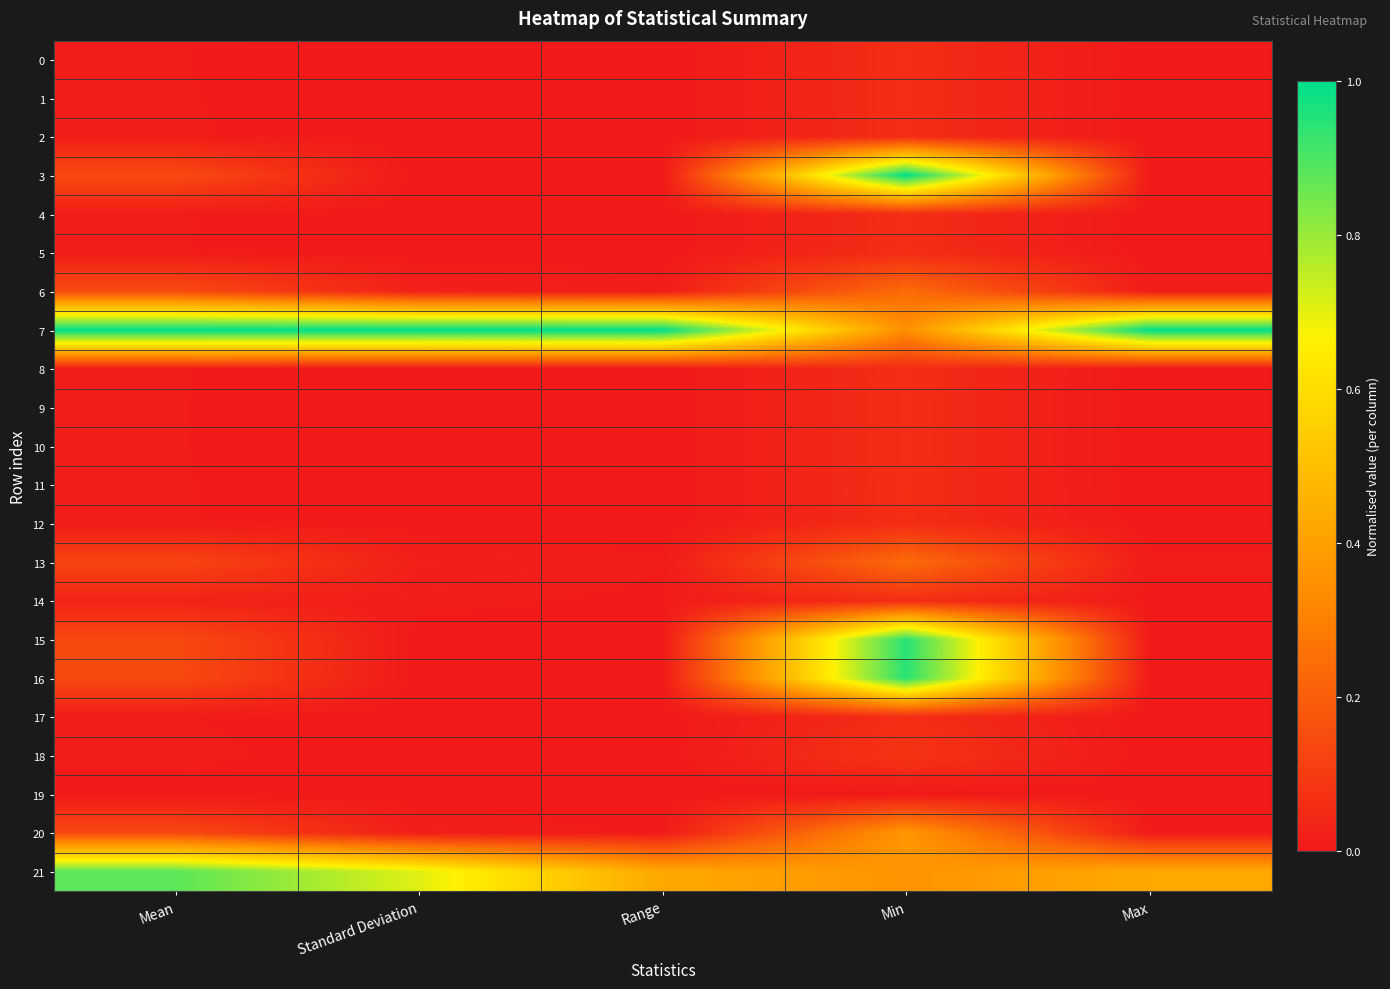

What is the total value across all series at Max?

1.5